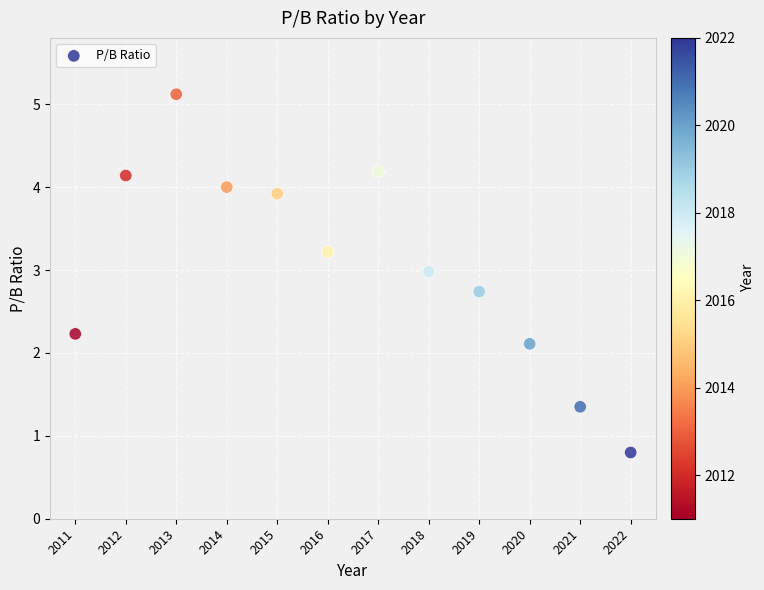

What Y value in the scatter plot is closest to 2?

2.1